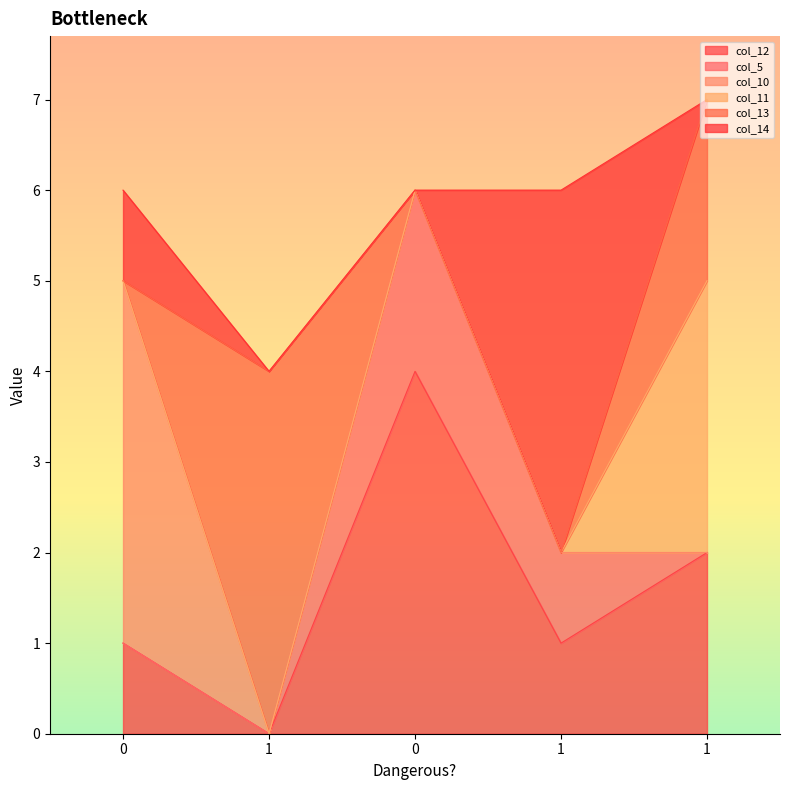

The col_5 series shows 0 at 1. True or false?

True